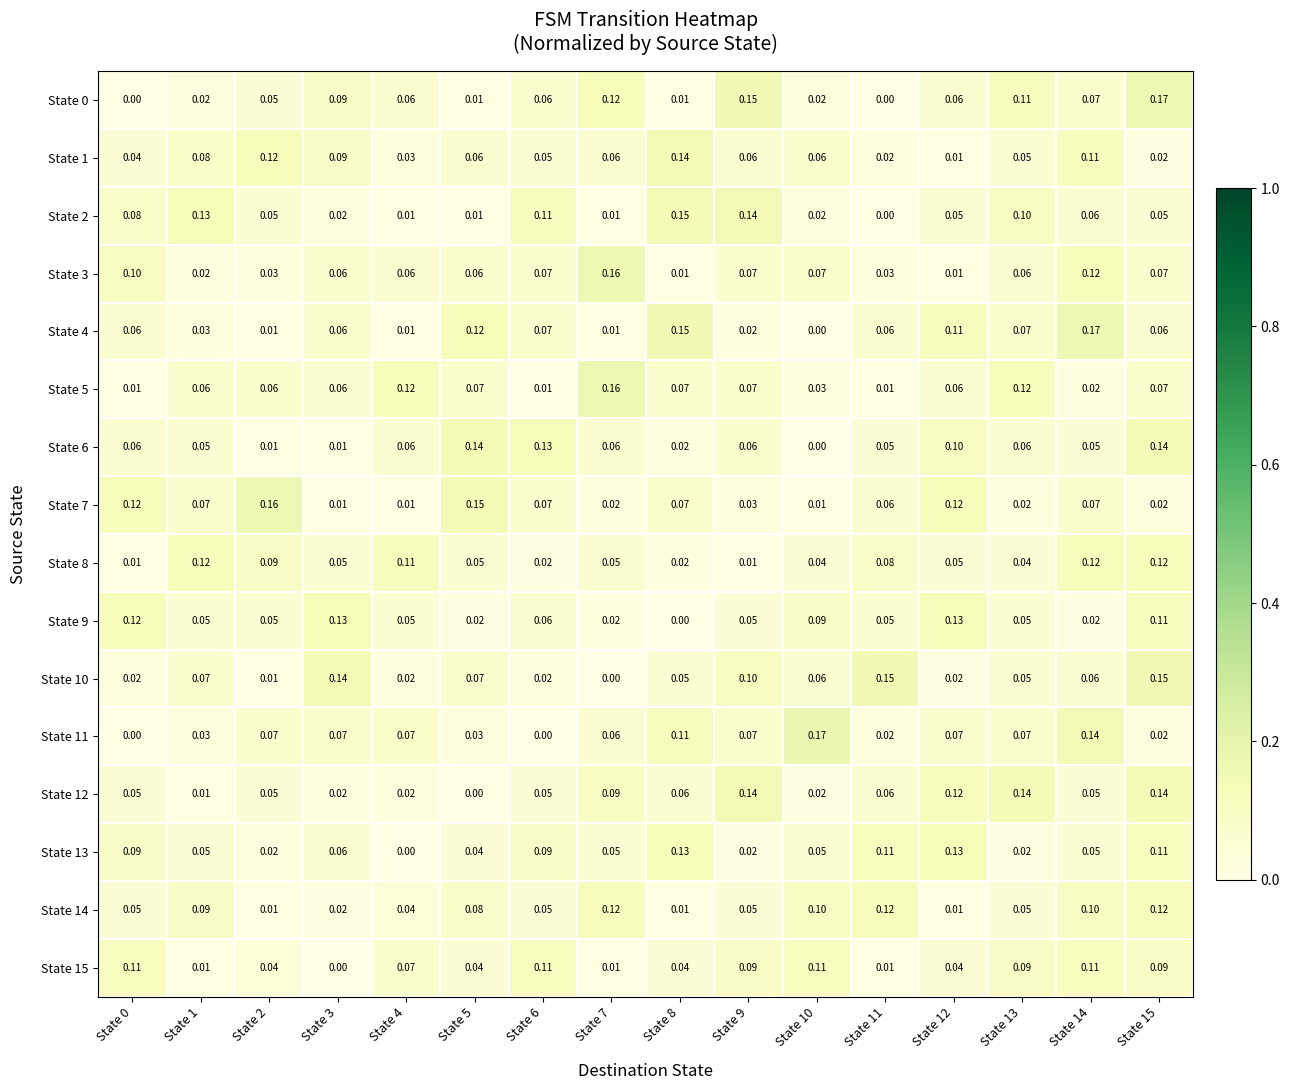

Is the value of State 10 at State 13 greater than the value of State 6 at State 0?

No